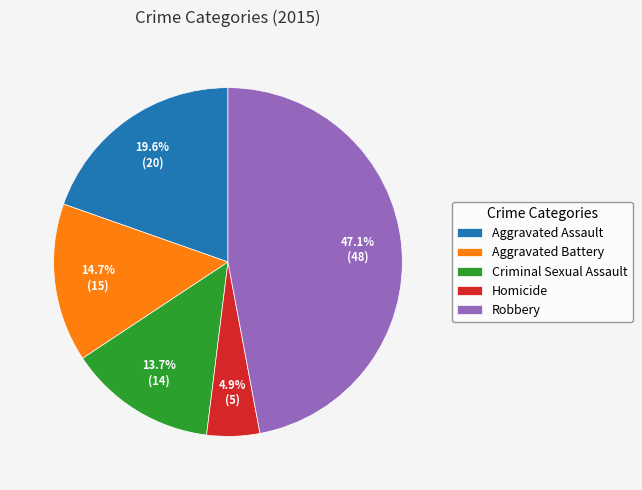

To the nearest percent, what percentage of the pie is Aggravated Battery?

15%